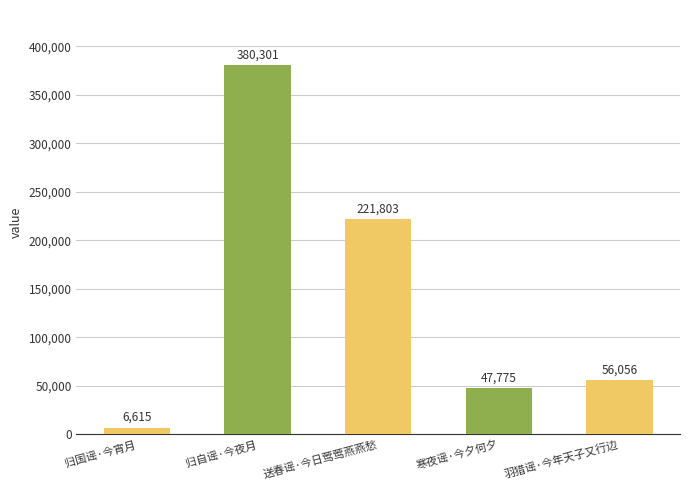

List the labels in order of value, largest first.

归自谣·今夜月, 送春谣·今日莺莺燕燕愁, 羽猎谣·今年天子又行边, 寒夜谣·今夕何夕, 归国谣·今宵月